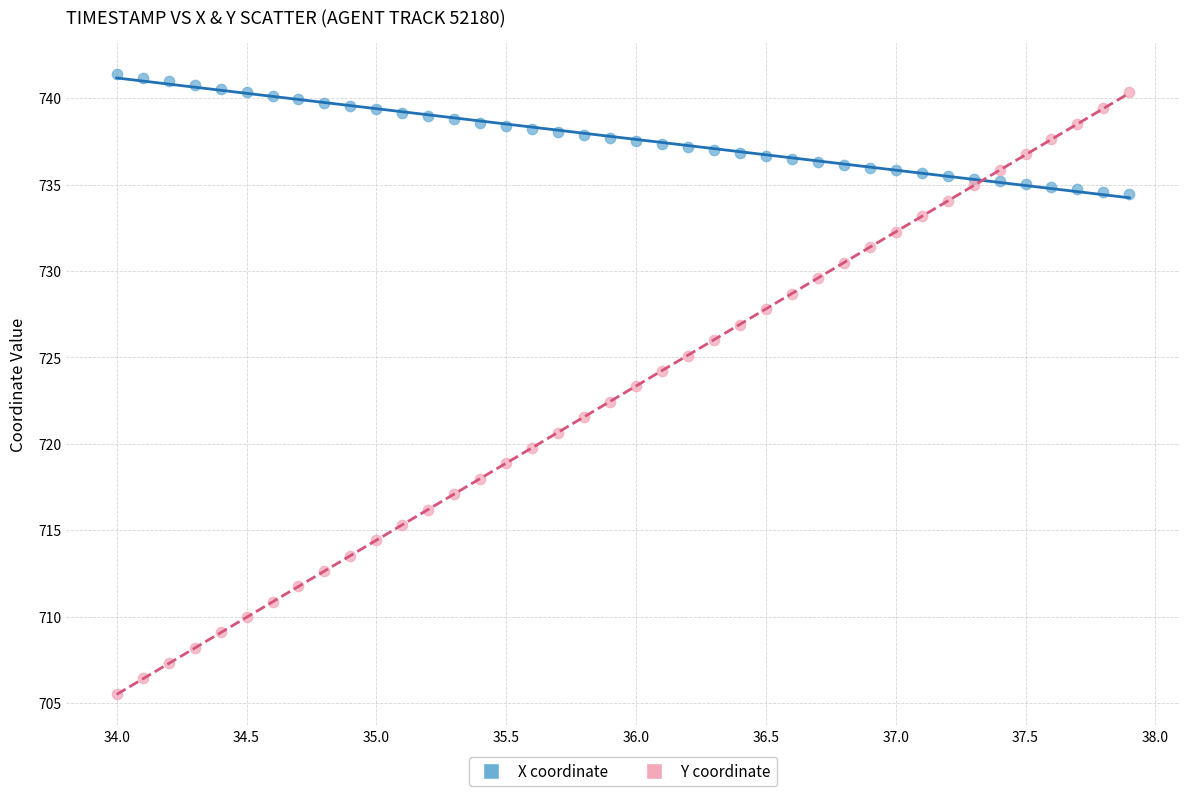

Across all data points, what is the range of Y values (max minus min)?

35.8